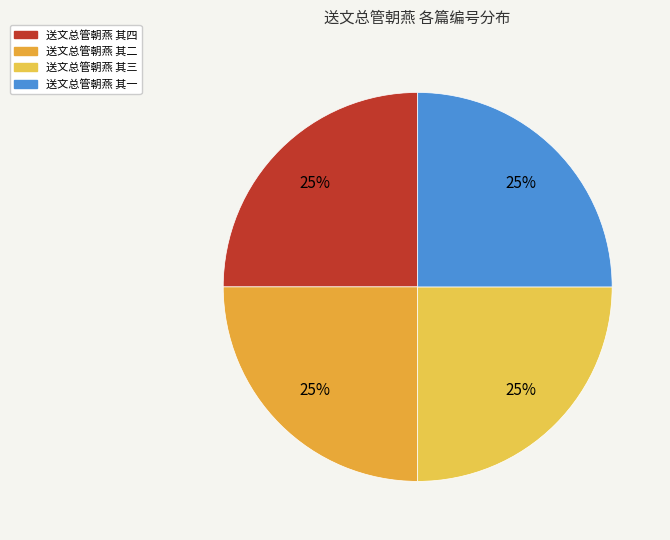

The 送文总管朝燕 其一 slice represents 11% of the pie. True or false?

False